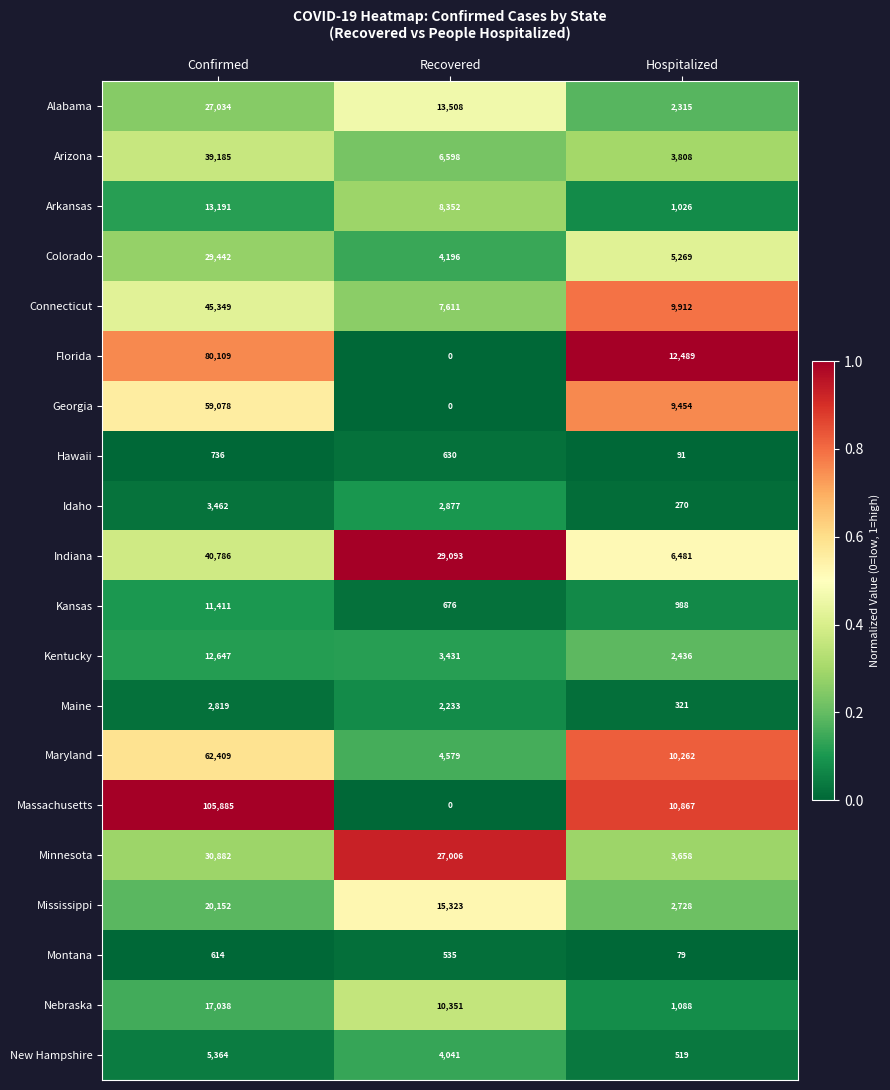

Between Confirmed and Hospitalized, which series saw the biggest shift?

Massachusetts